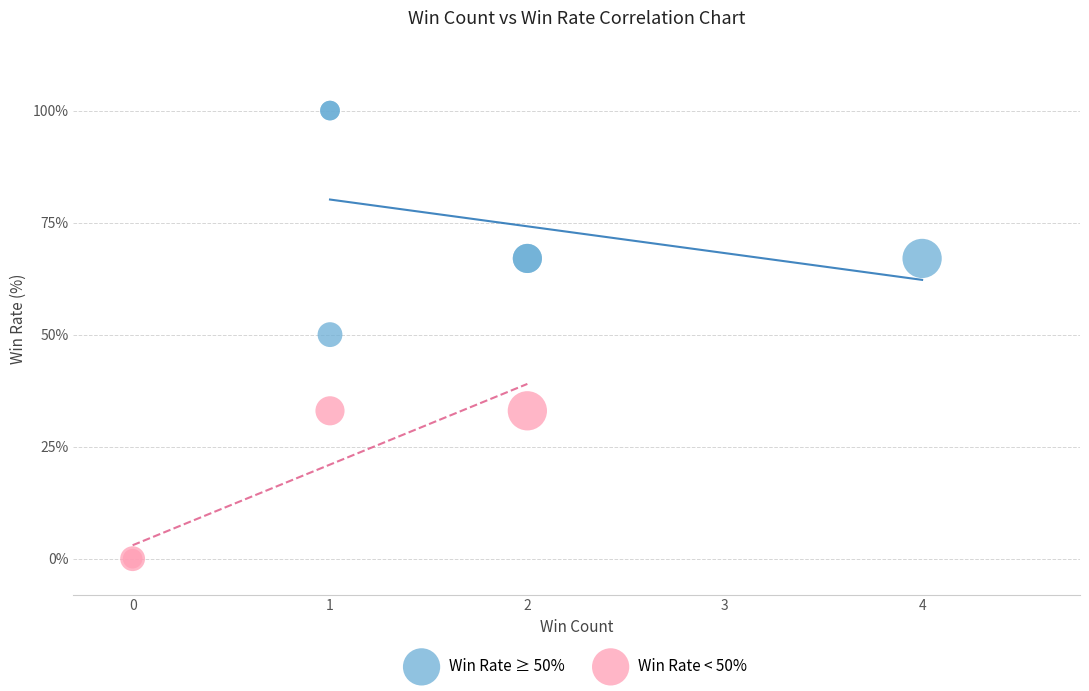

Which series contains the highest Y value?

Win Rate ≥ 50%